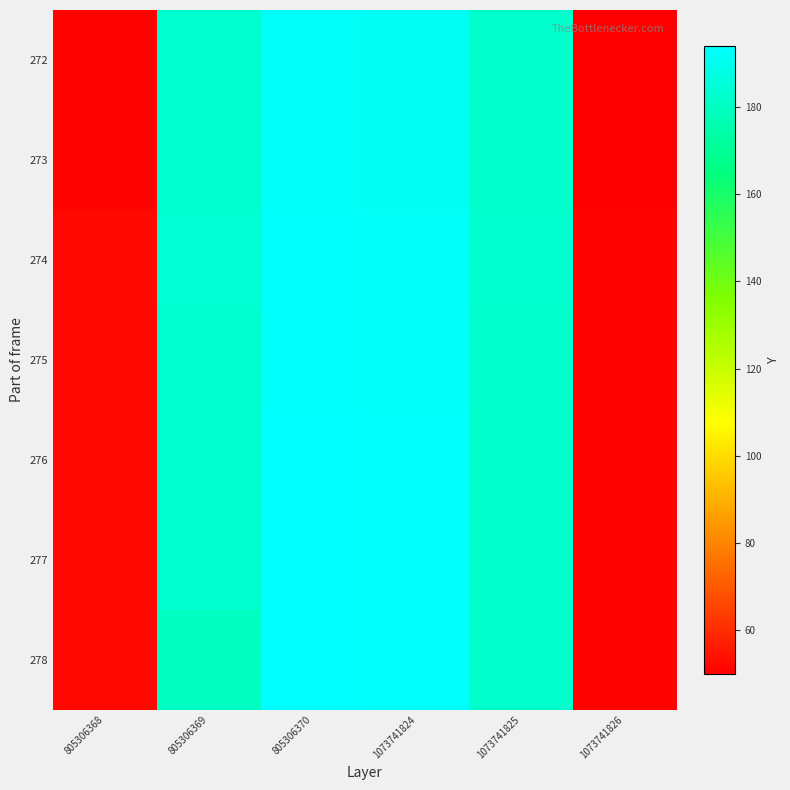

How many series are shown in this chart?

7